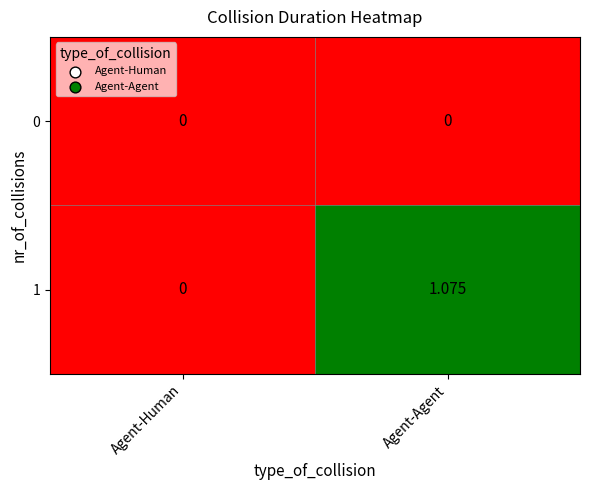

At which label does 1 reach its minimum?

Agent-Human